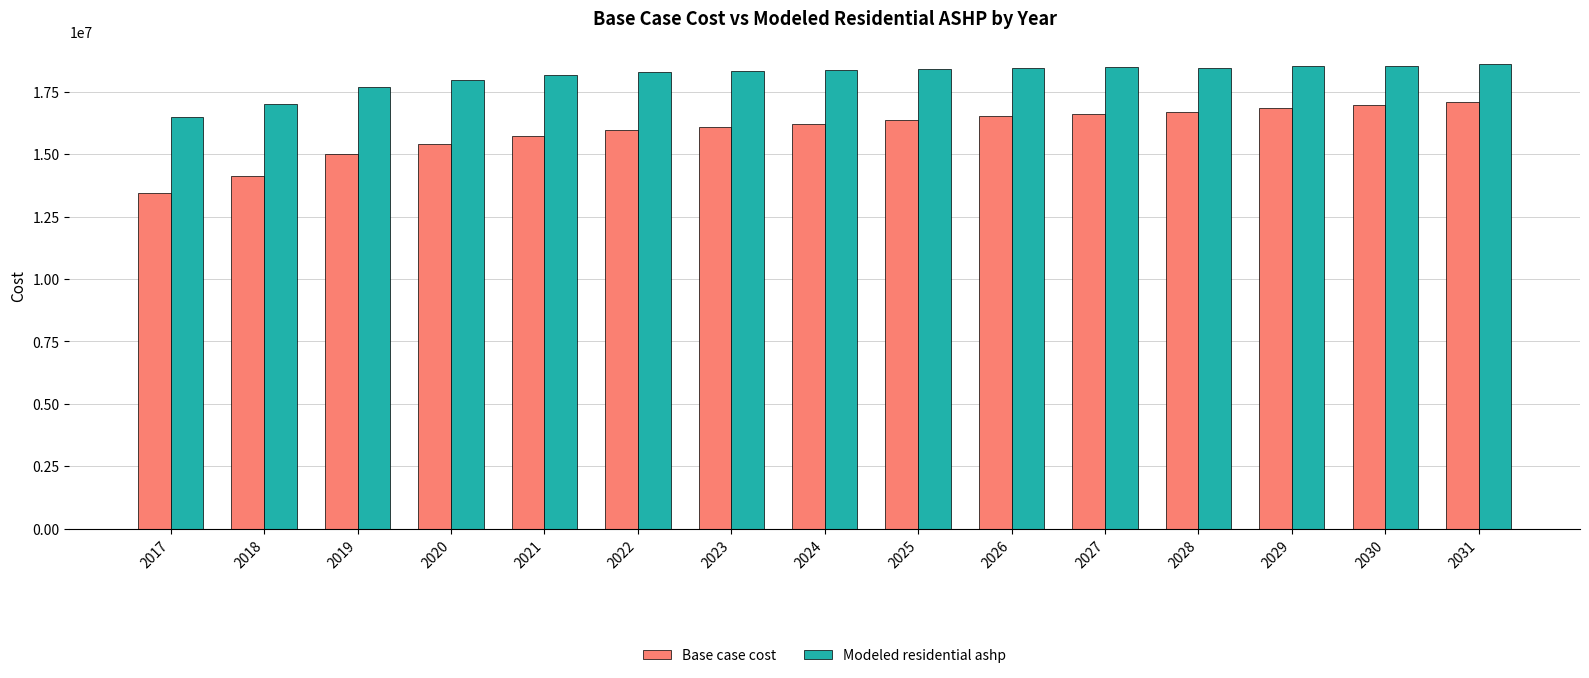

What is the minimum value for Base case cost?

13452676.8